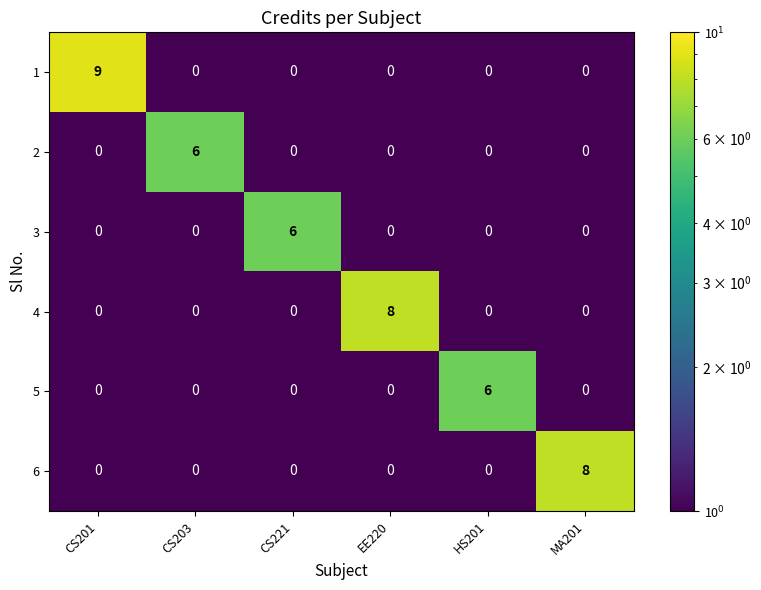

What is the total value across all series at EE220?

8